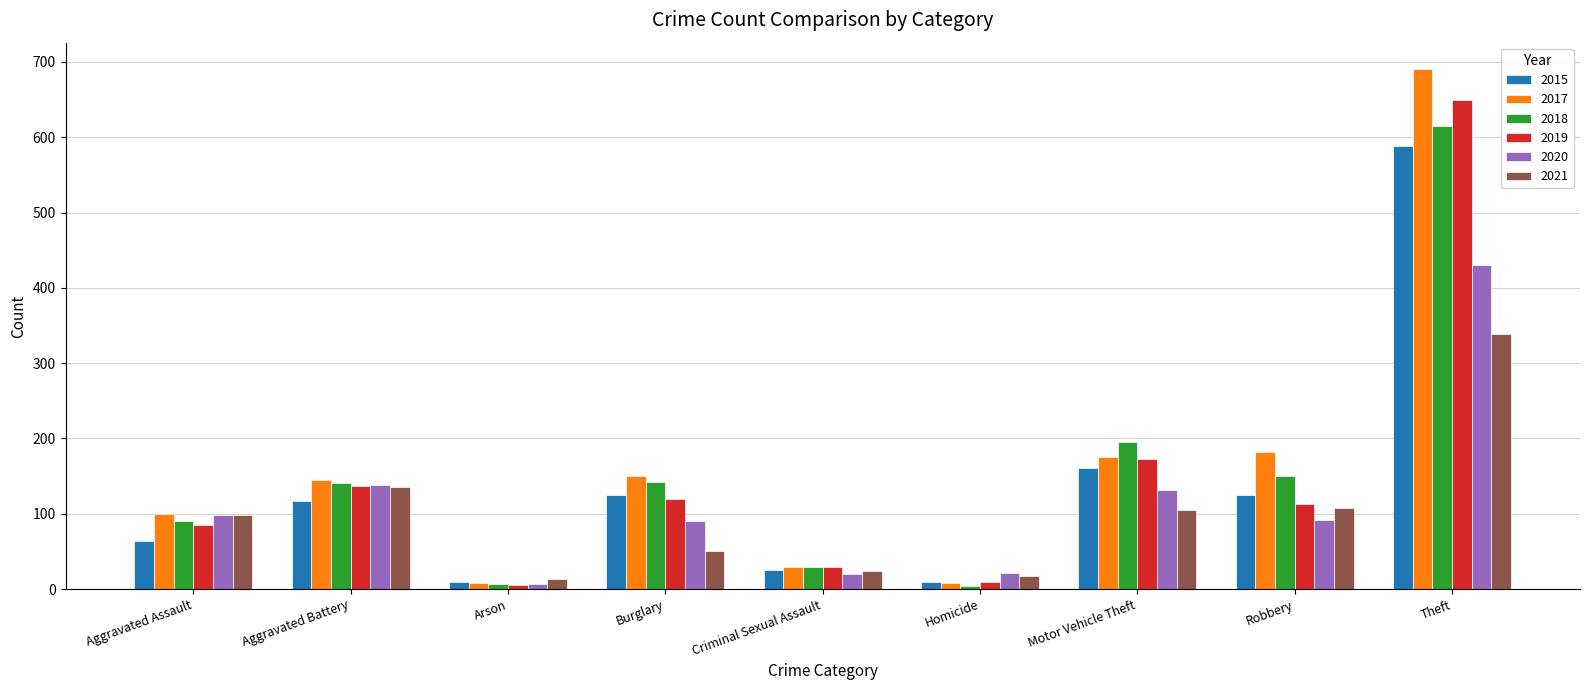

Is the value of 2017 at Robbery greater than the value of 2021 at Homicide?

Yes